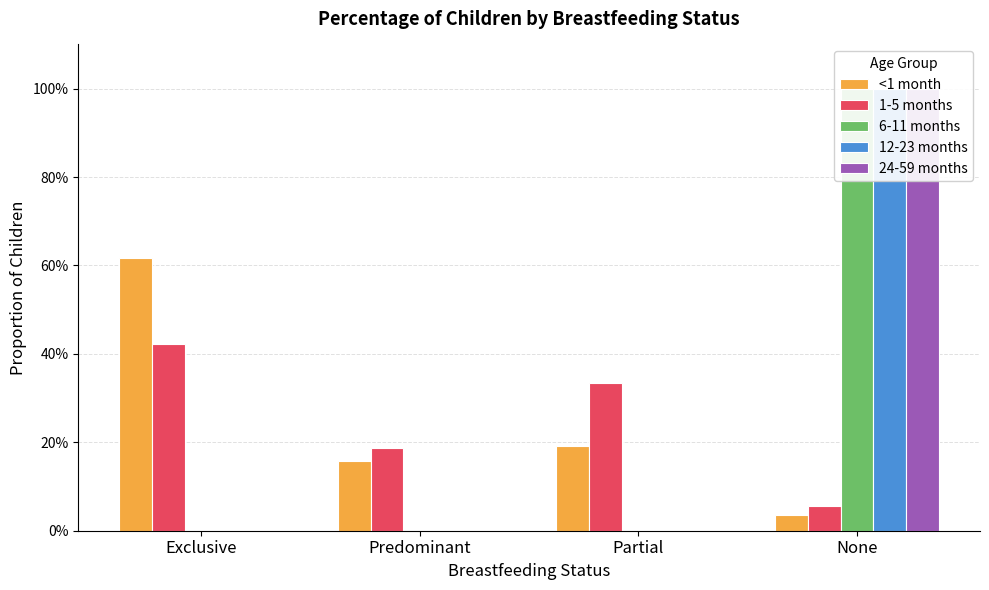

Is the value of 6-11 months at None greater than the value of <1 month at Predominant?

Yes